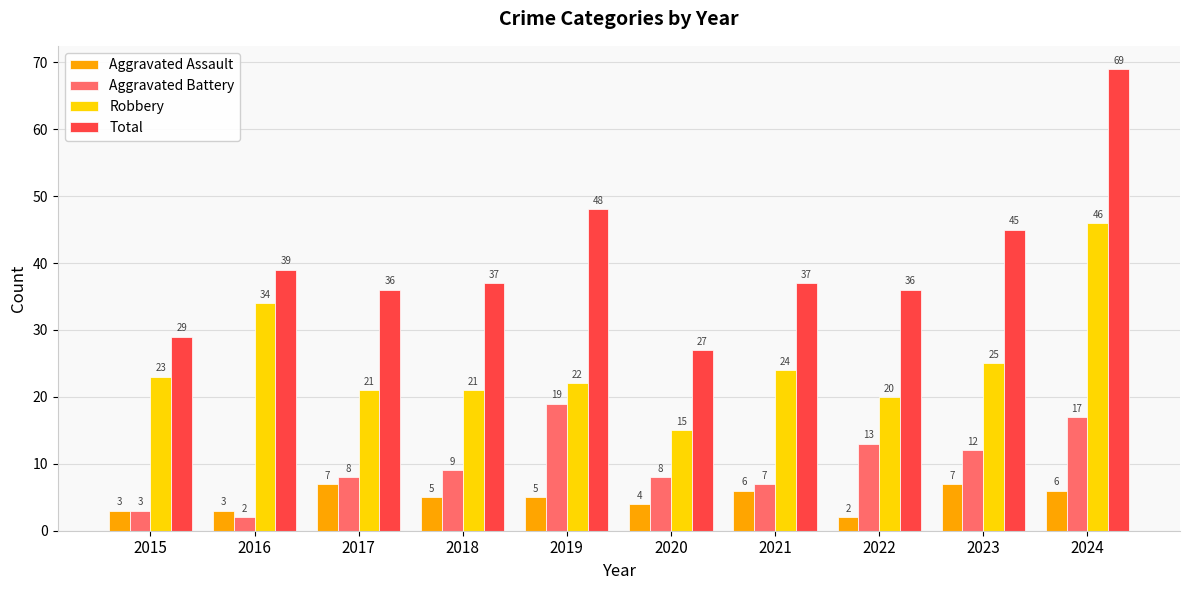

At which label does Total first exceed 37?

2016